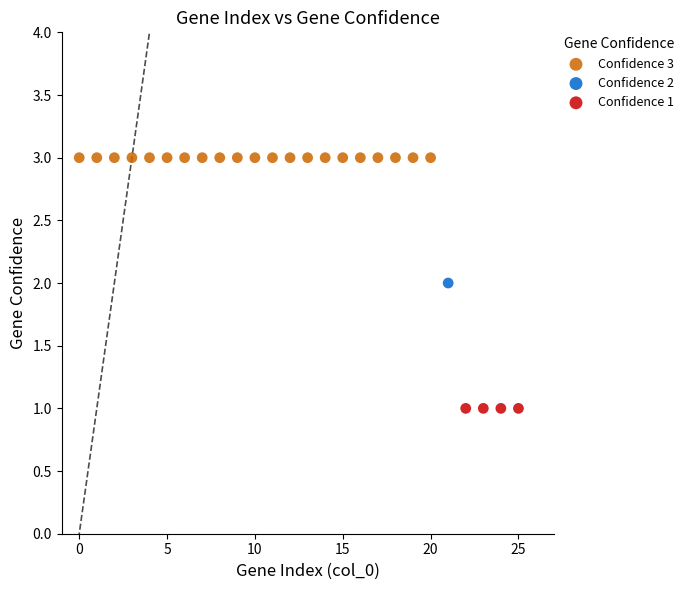

Which series contains the lowest Y value?

Confidence 1